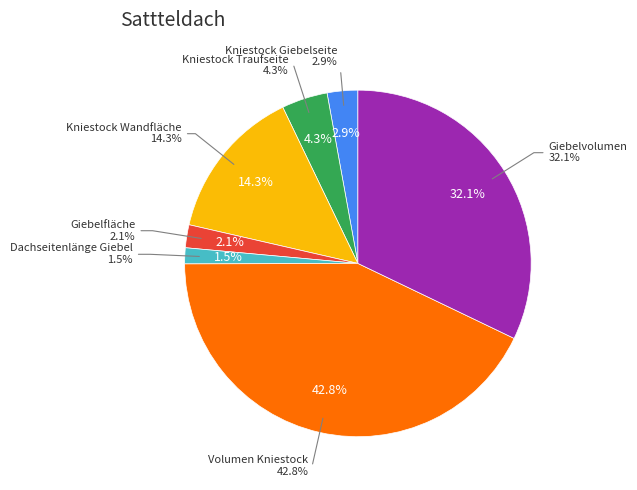

What is the largest slice in the pie chart?

Volumen Kniestock